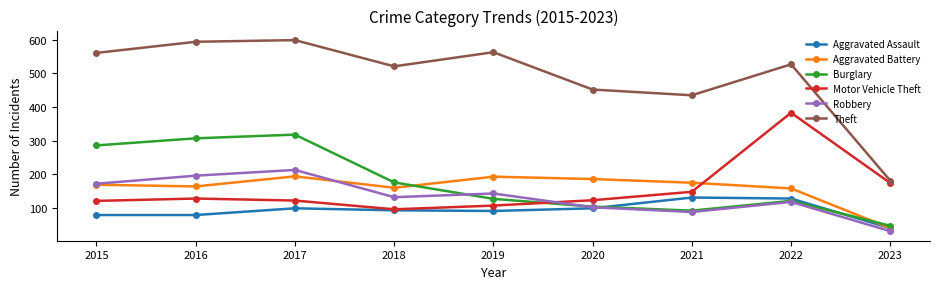

Where is the first local maximum for Robbery?

2017